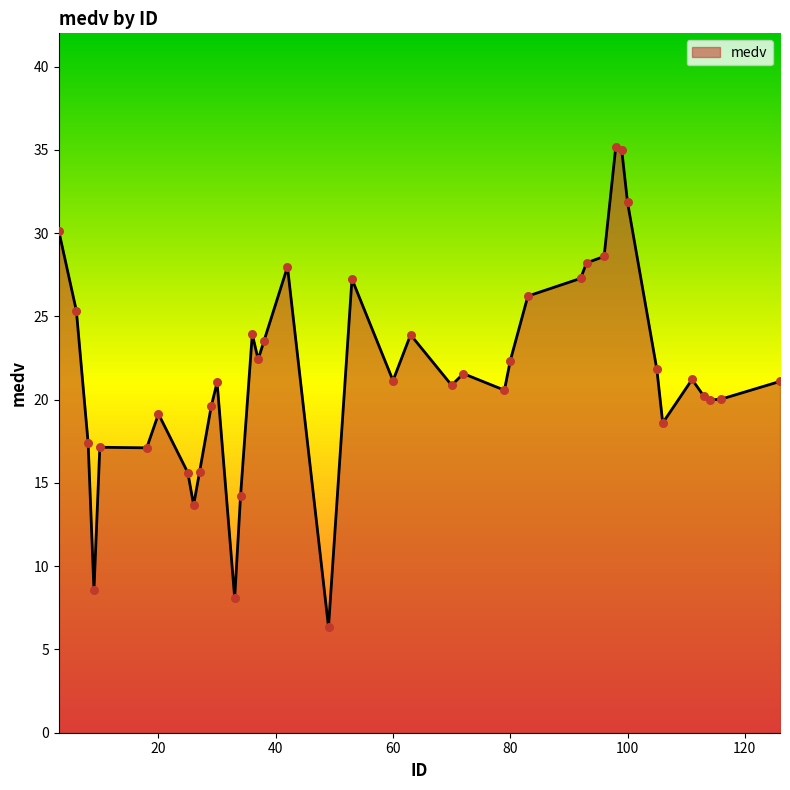

What is the difference between the maximum and minimum values?

28.9